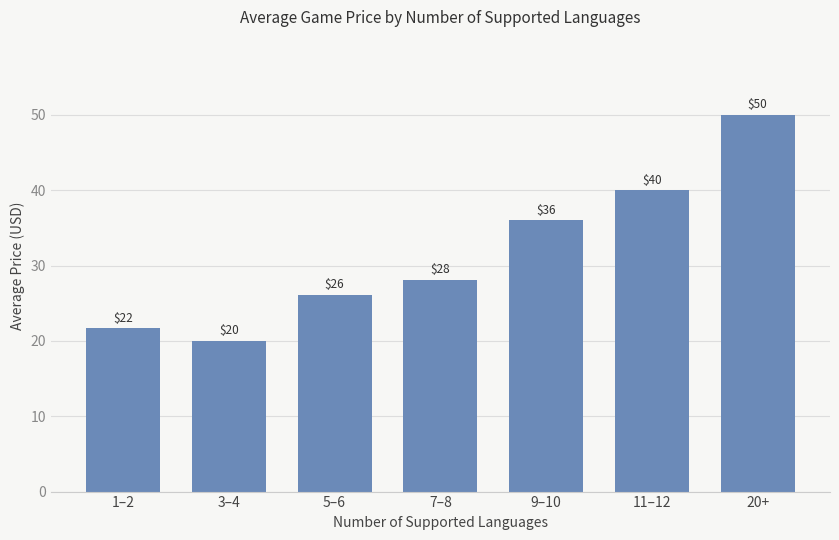

What is the label of the 2nd bar from the right?

11–12